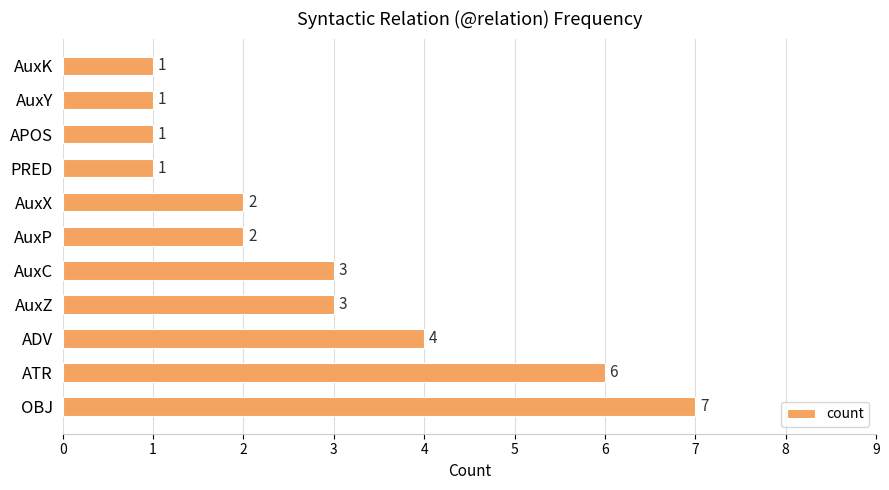

What is the change in value from OBJ to PRED?

-6